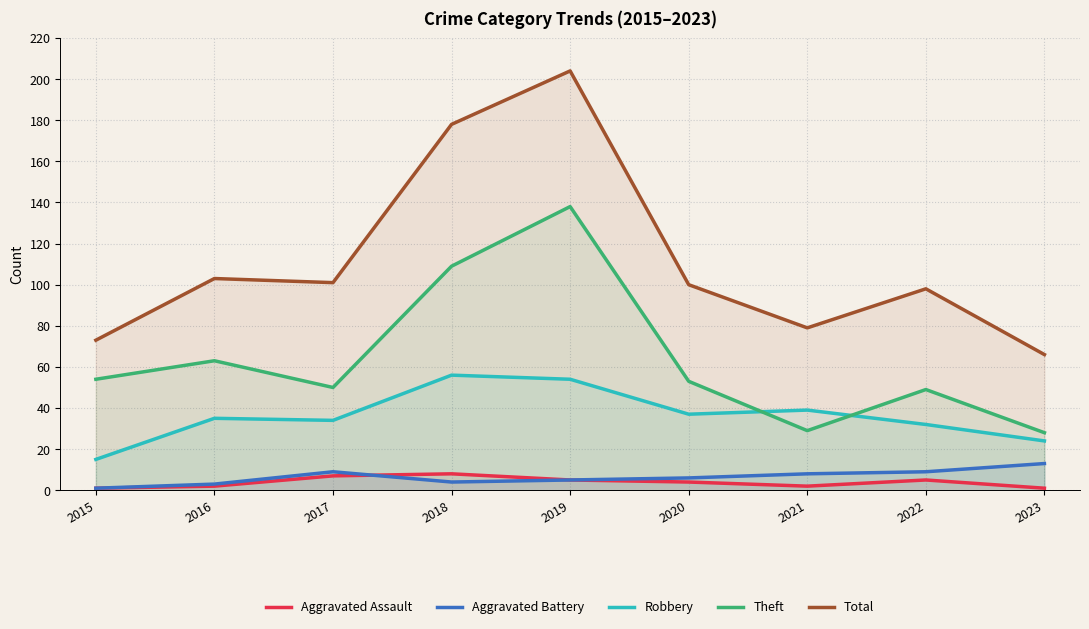

What is the difference between the Theft values at 2023 and 2017?

22